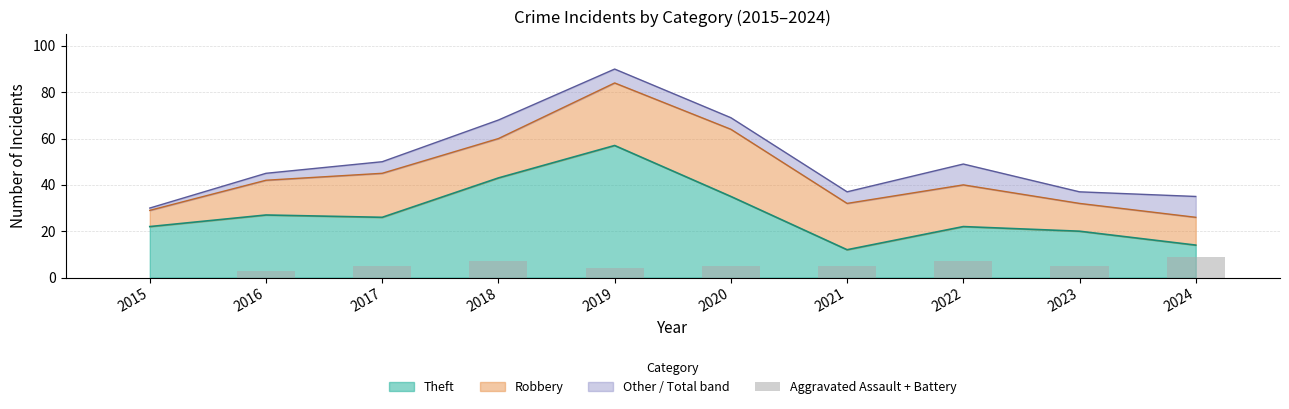

Which category has the lowest value across all series?

2015